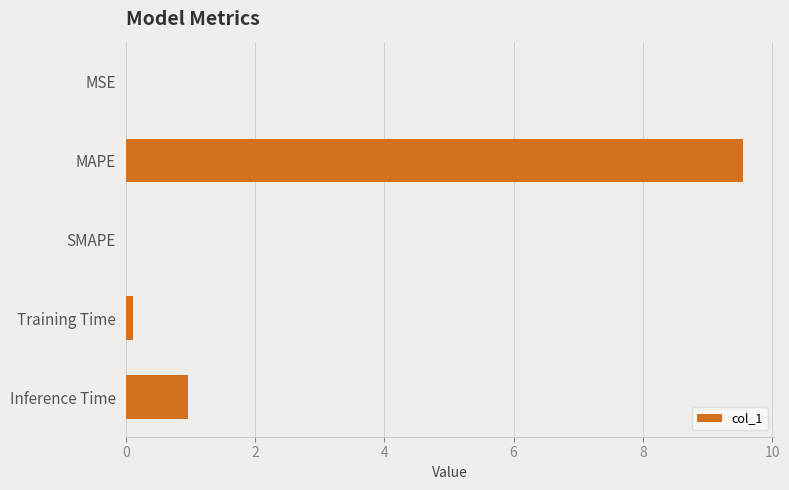

At which label is the value closest to 4?

Inference Time